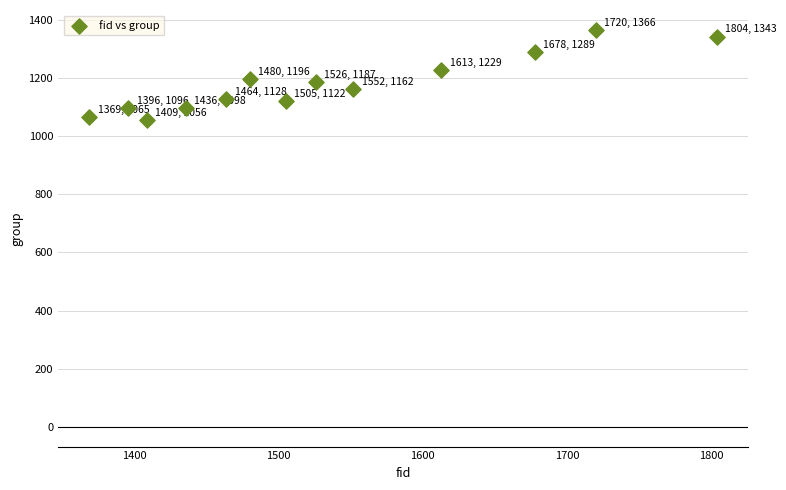

What is the range of X values (max minus min)?

435